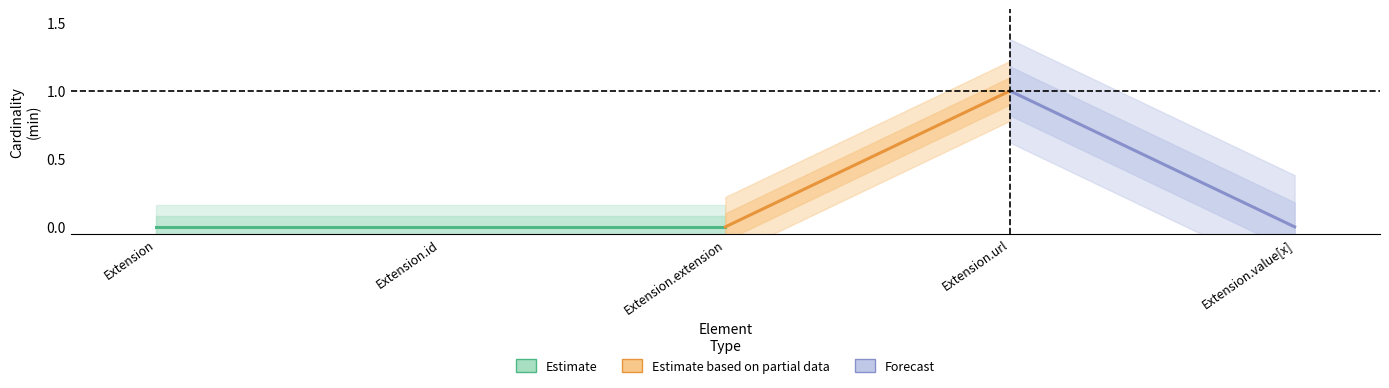

True or false: Base Min has a value of 0 at Extension.id.

True